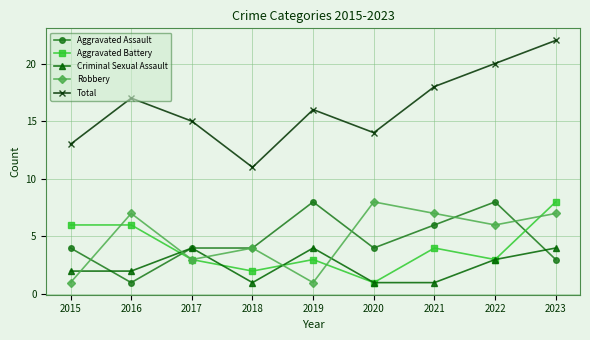

What is the greatest value displayed?

22